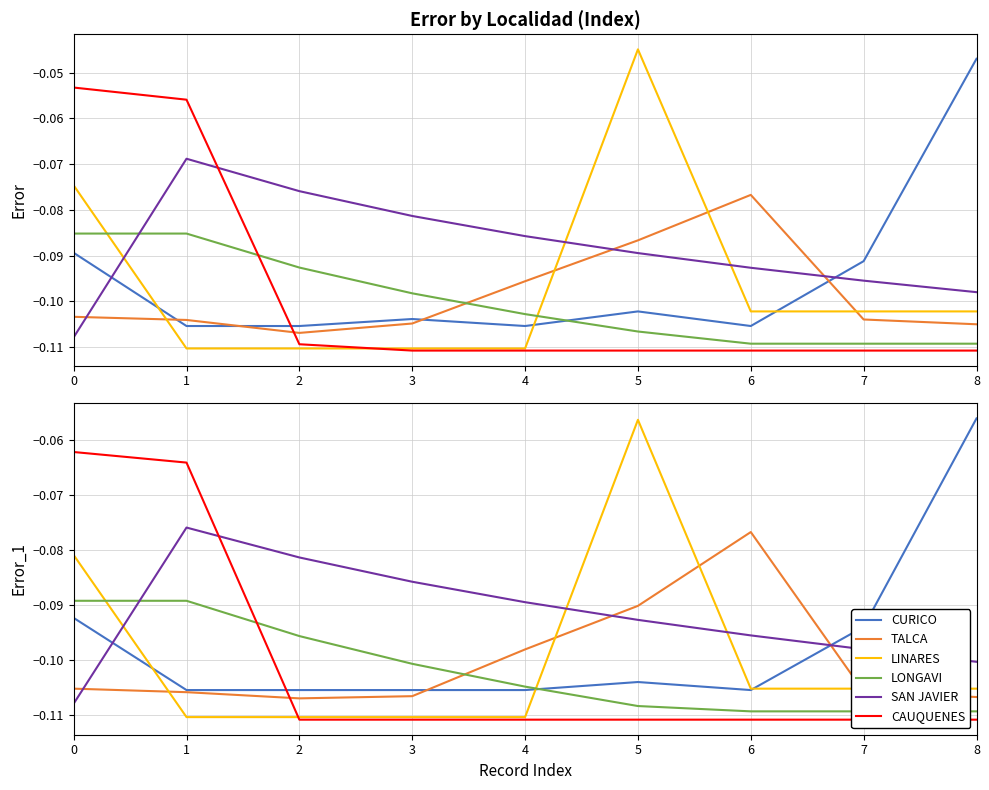

List the labels in order of CAUQUENES value, smallest first.

2, 3, 4, 5, 6, 7, 8, 1, 0